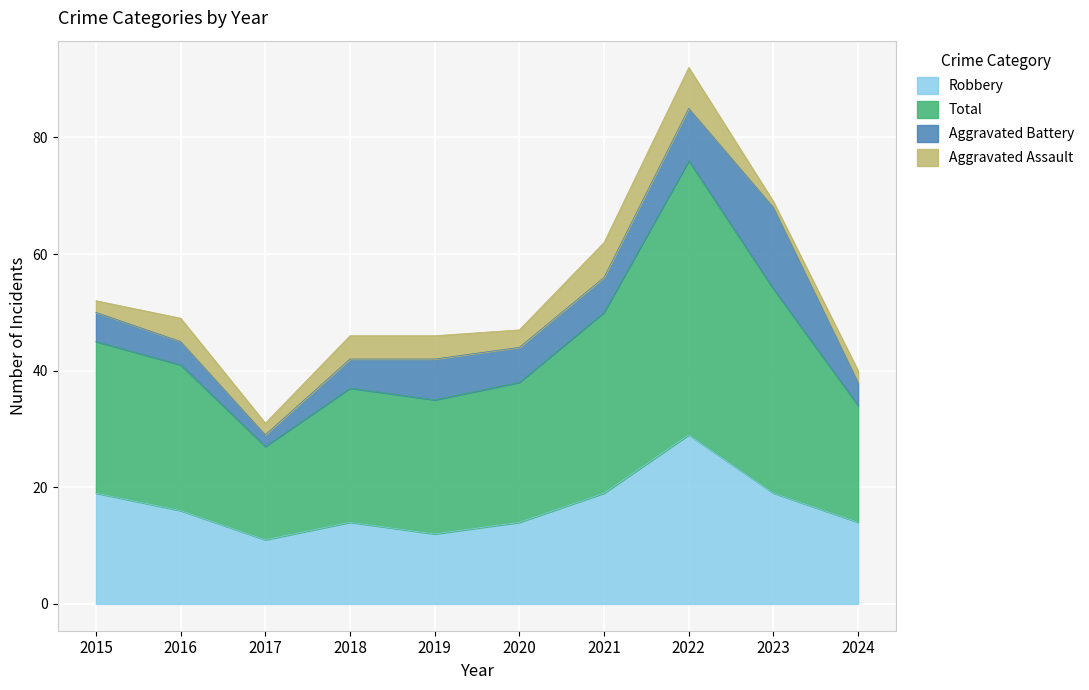

At which category does the chart reach its minimum across all series?

2017